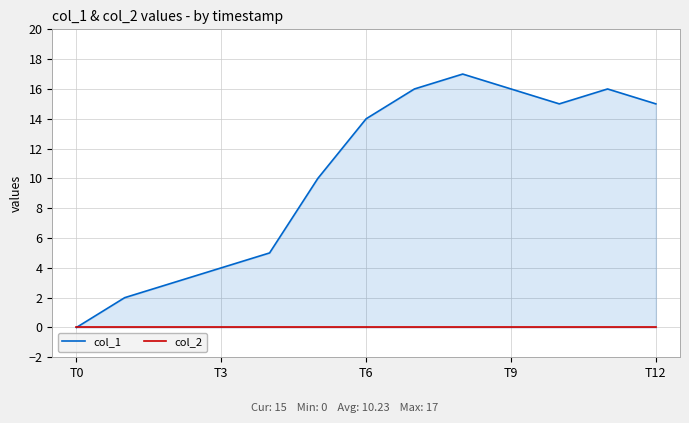

Count the number of data series in this chart.

2